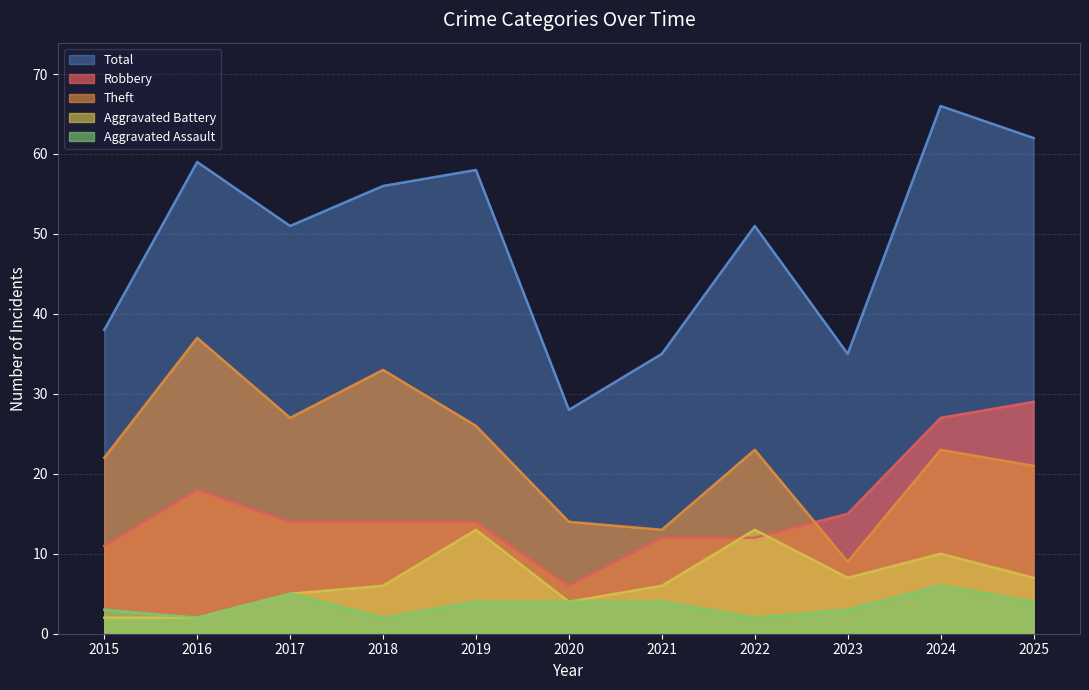

True or false: Total and Robbery intersect in this chart.

False